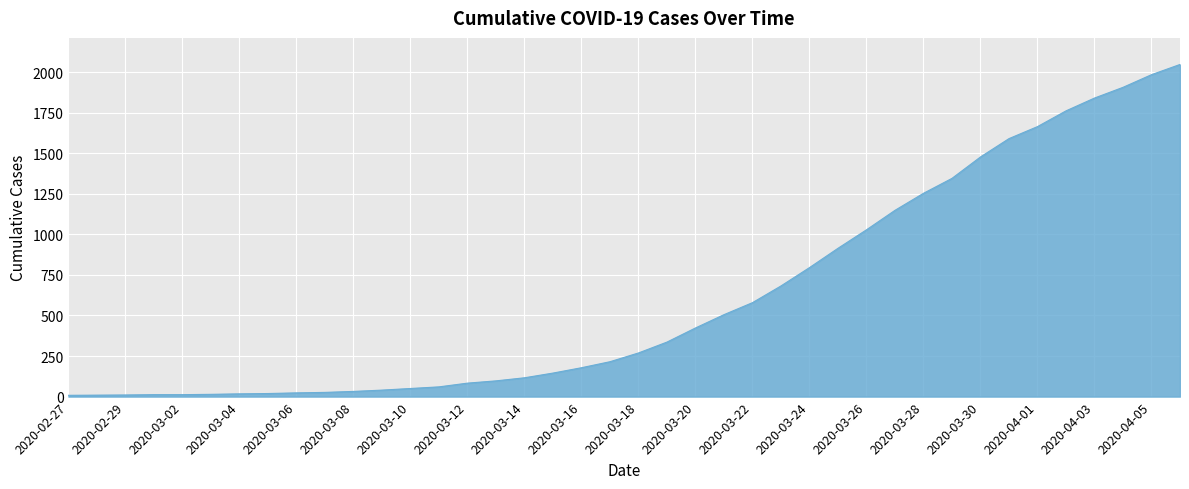

What is the maximum value shown in the chart?

2047